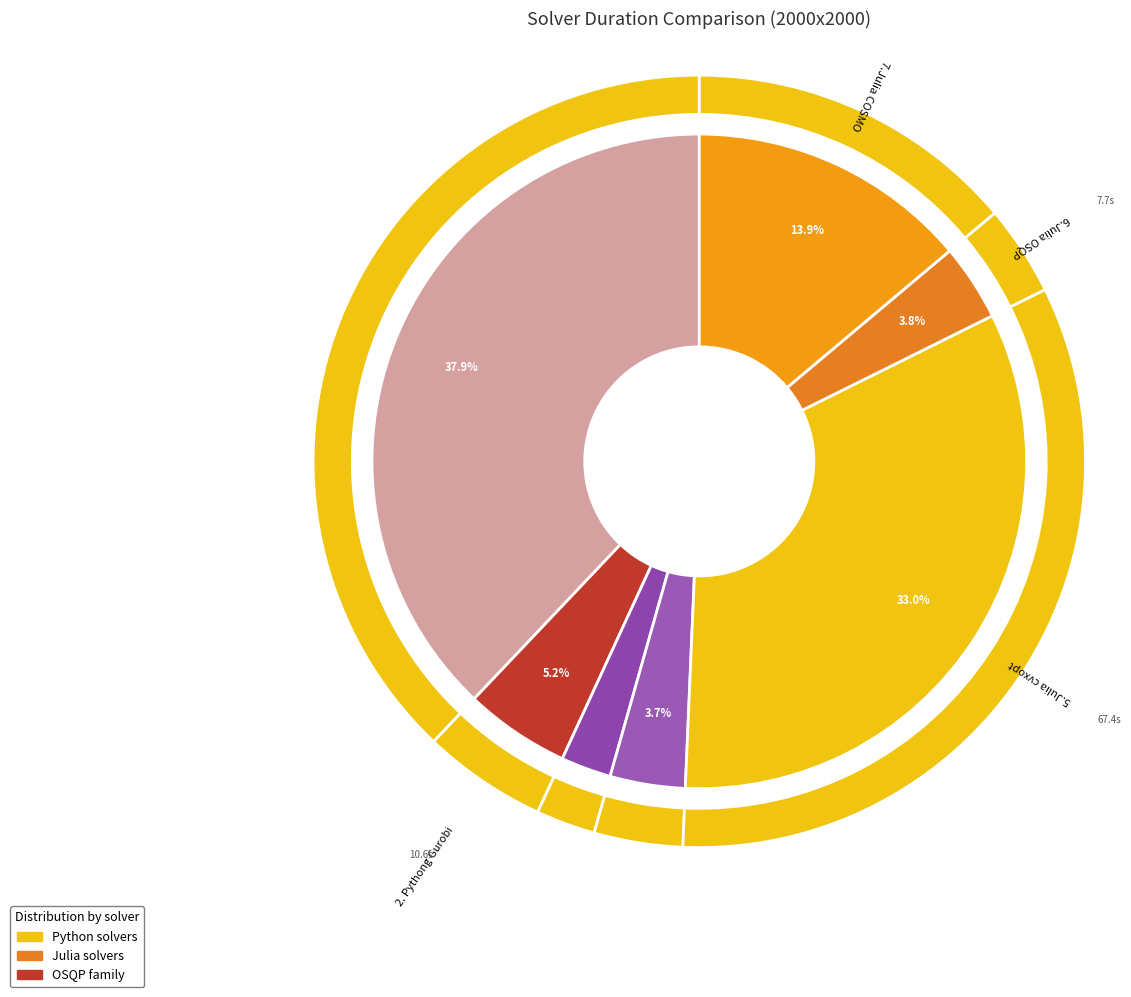

The 3.Python OSQP slice represents 16% of the pie. True or false?

False